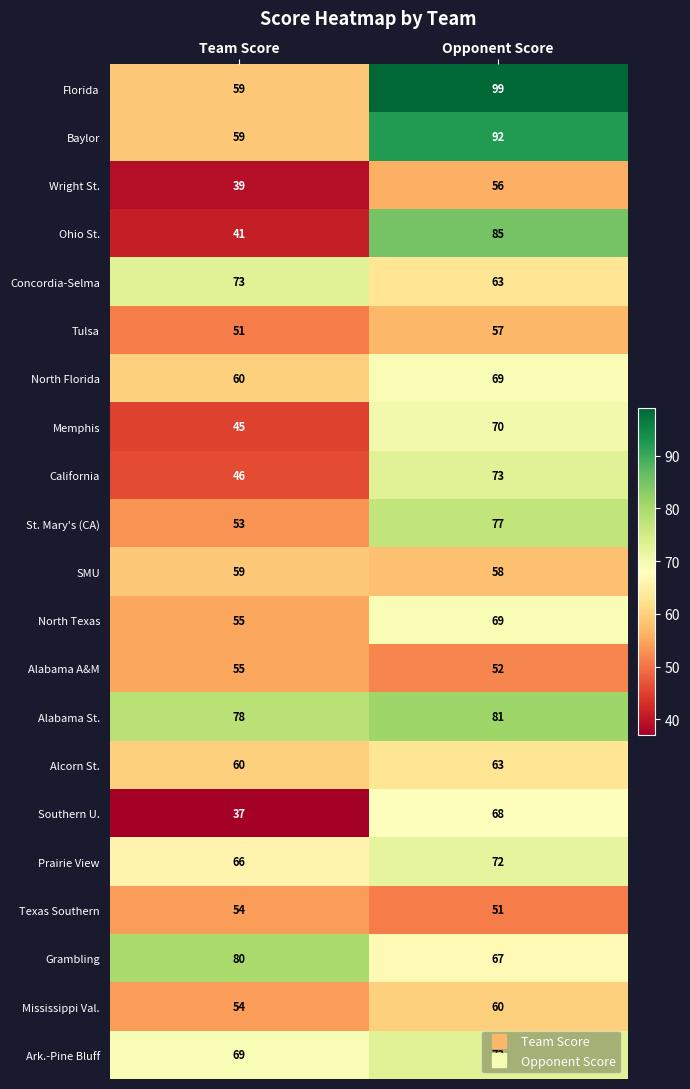

What is the spread (max minus min) of values at Team Score?

43